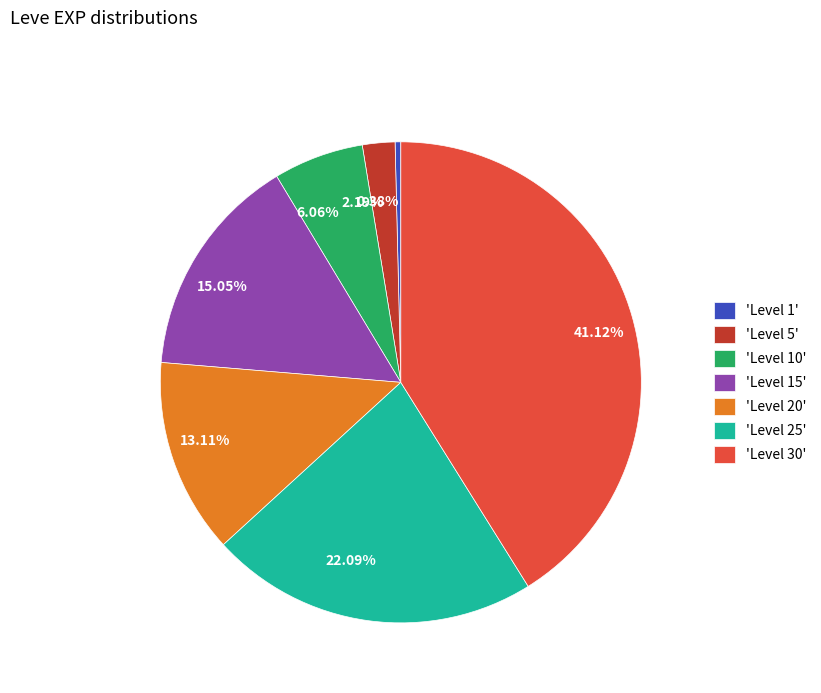

Is 0.38% the majority of the pie?

No